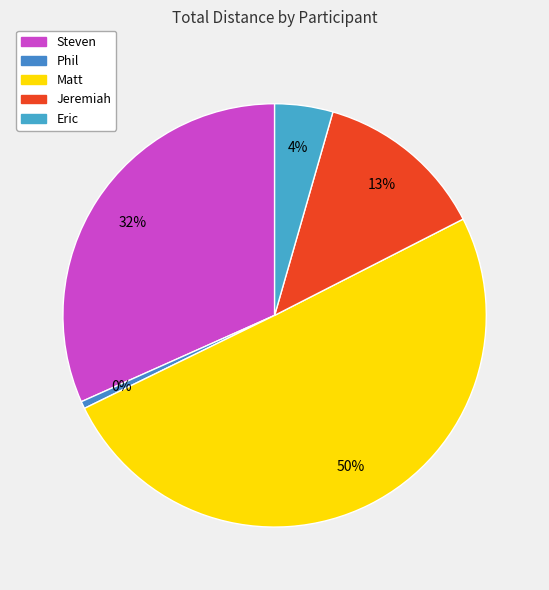

What percentage is the Steven slice, to the nearest percent?

32%